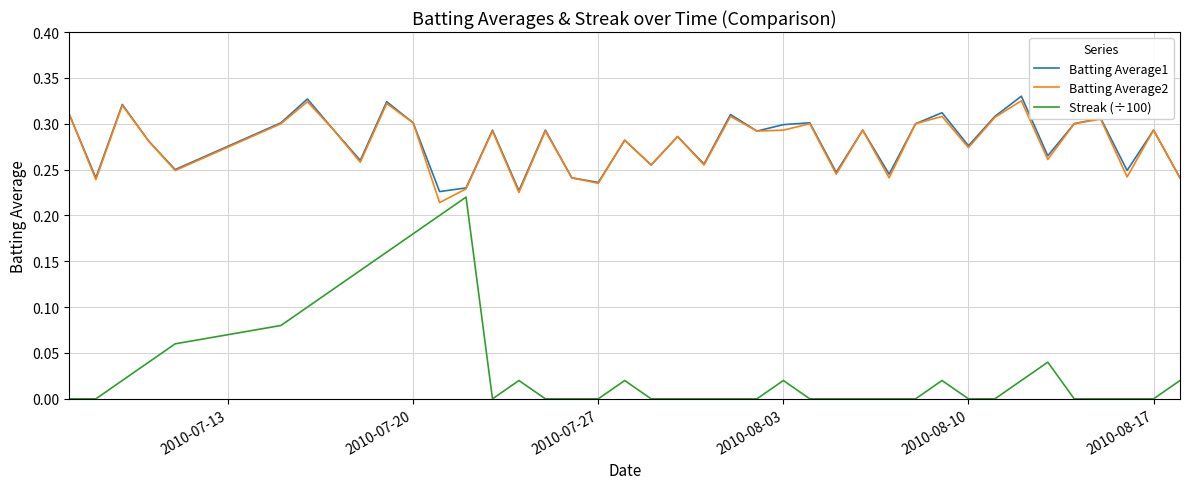

At how many categories does at least one series exceed 0?

40